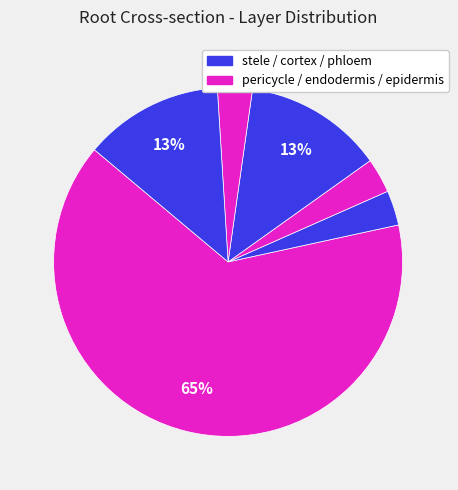

Count the number of slices in the pie.

6